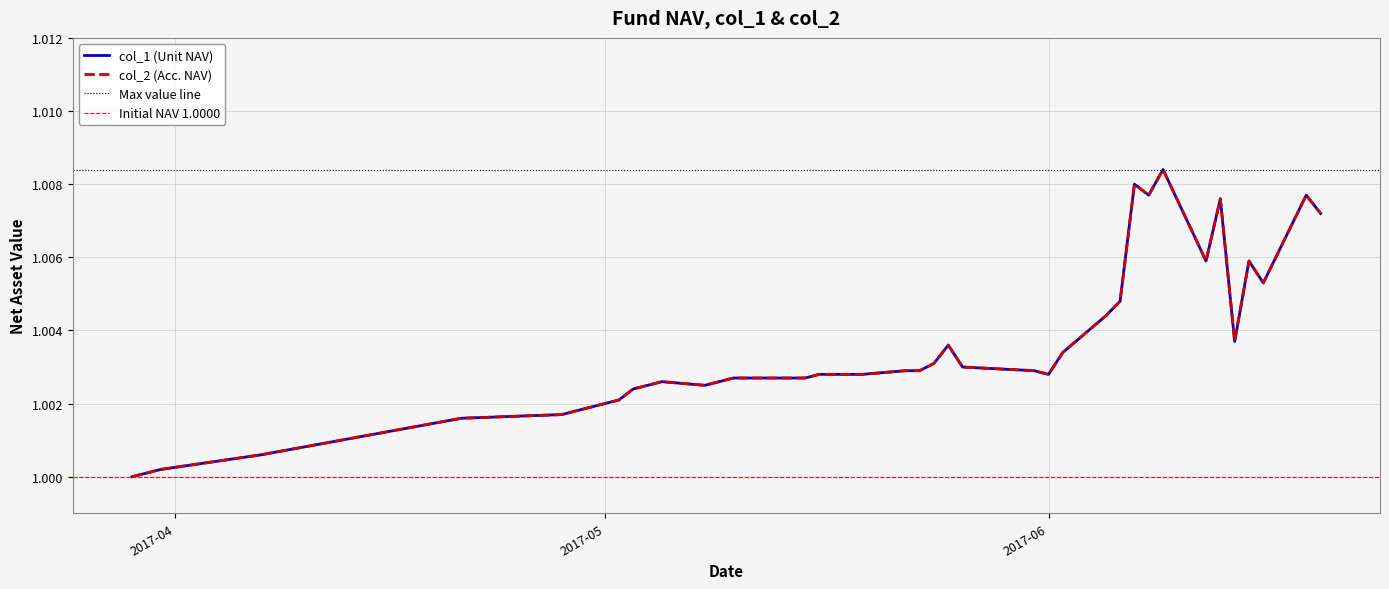

Is it true that col_2 equals 0.4 at 2017-04-07?

False